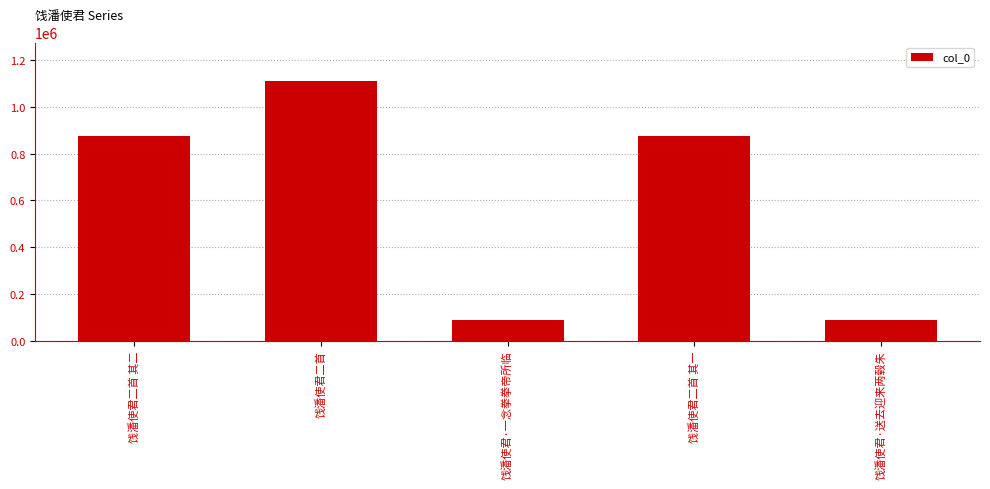

Are the bars grouped side by side (vs. stacked)?

No